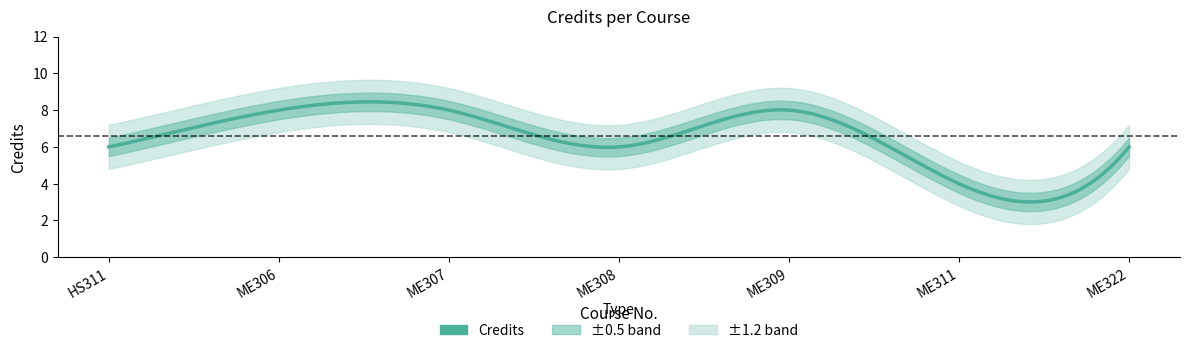

What is the label of the 1st point from the right?

ME322